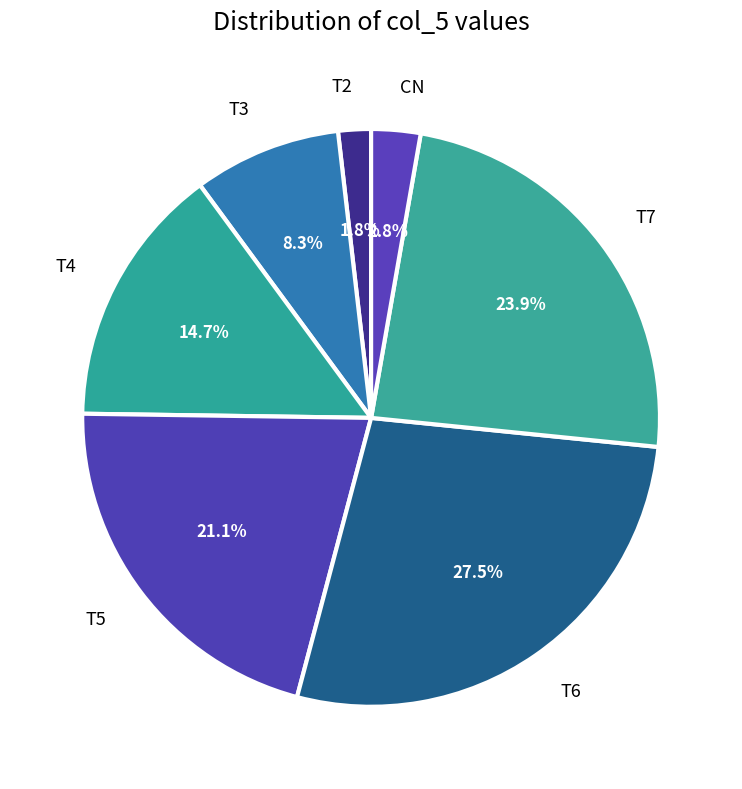

How much of the chart is everything except T5?

78.9%